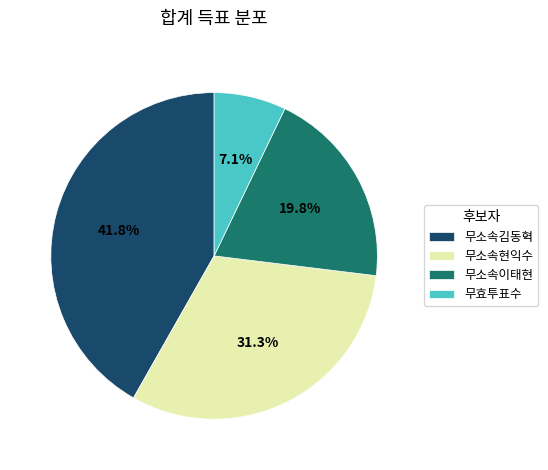

Which slice is the smallest?

무효투표수